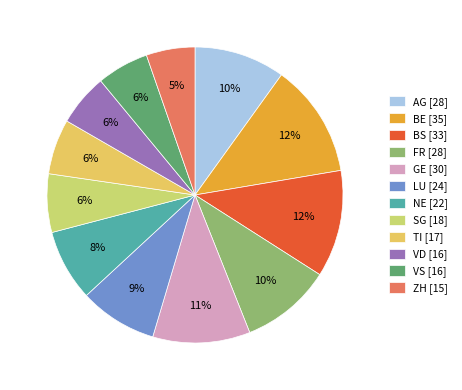

Does AG account for over 50% of the chart?

No